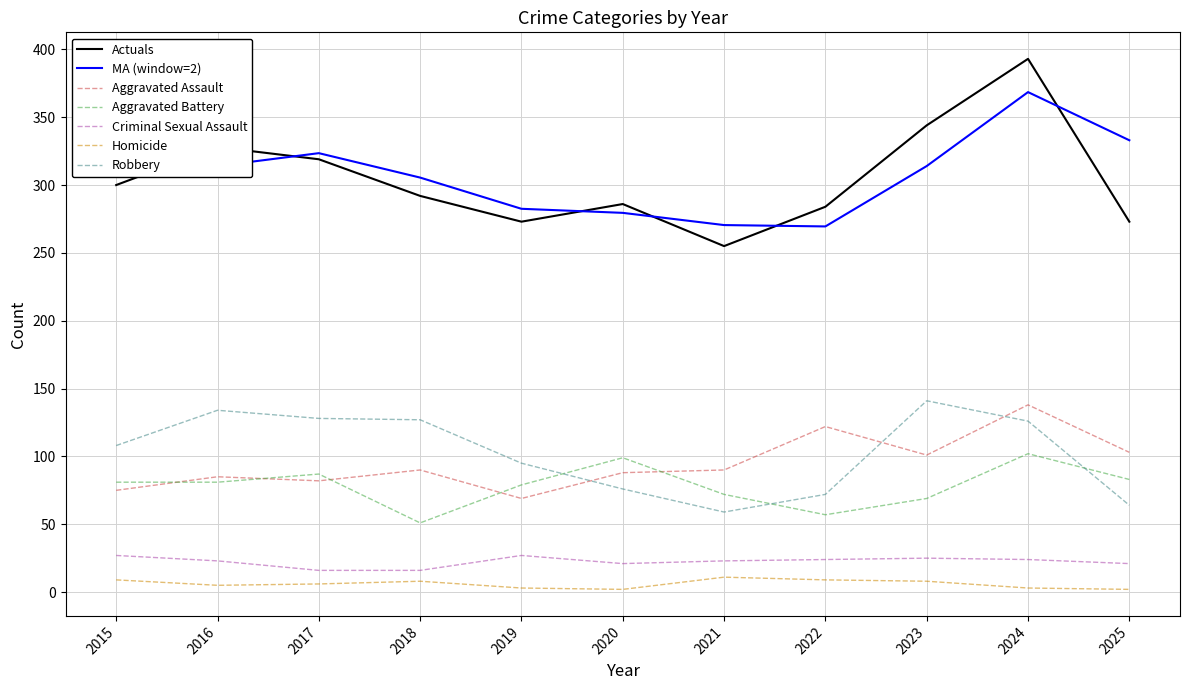

Rank the categories by Aggravated Battery value from lowest to highest.

2018, 2022, 2023, 2021, 2019, 2015, 2016, 2025, 2017, 2020, 2024